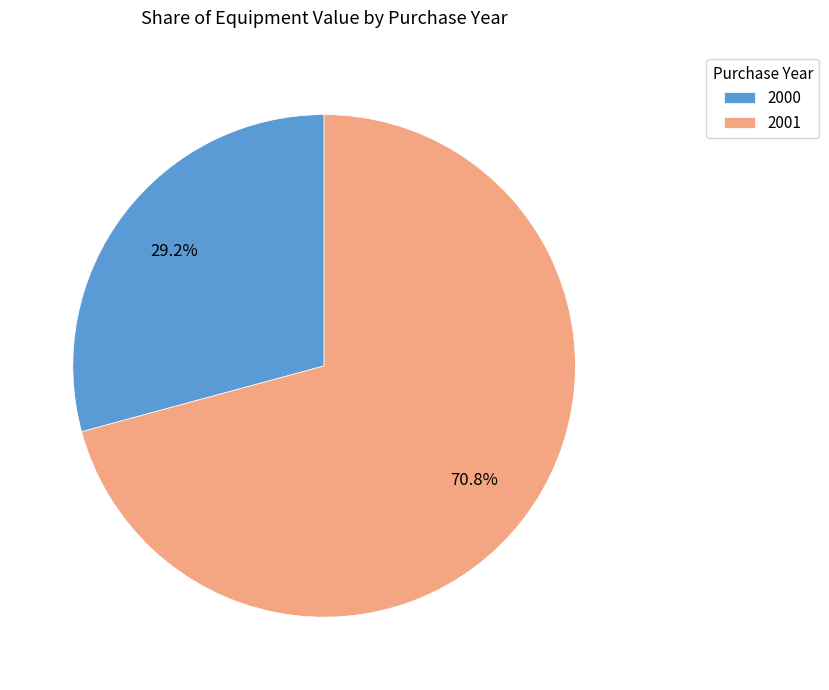

What is the ratio of the value at 2000 to the value at 2001?

0.4